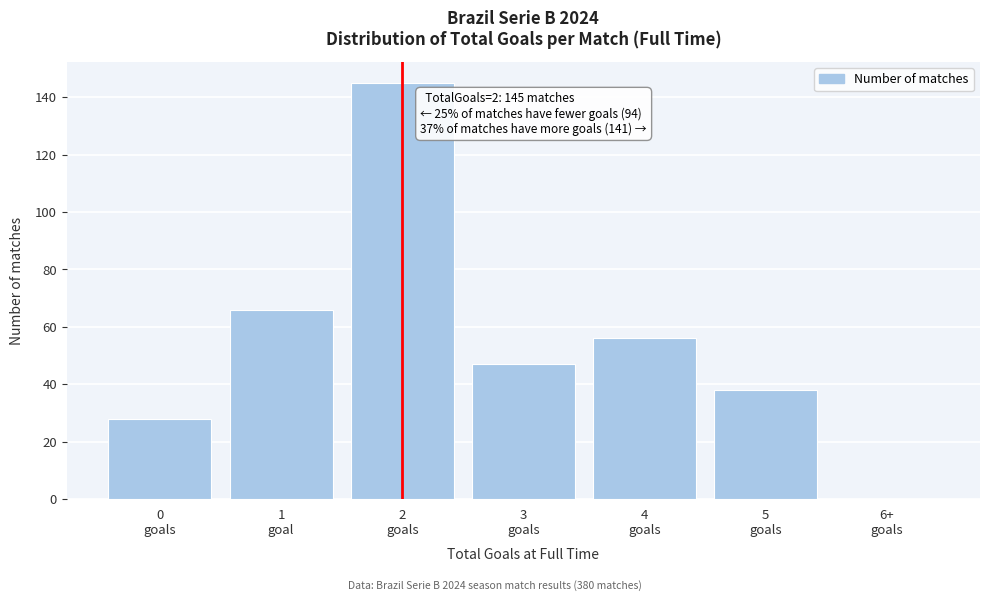

What is the greatest value displayed?

145